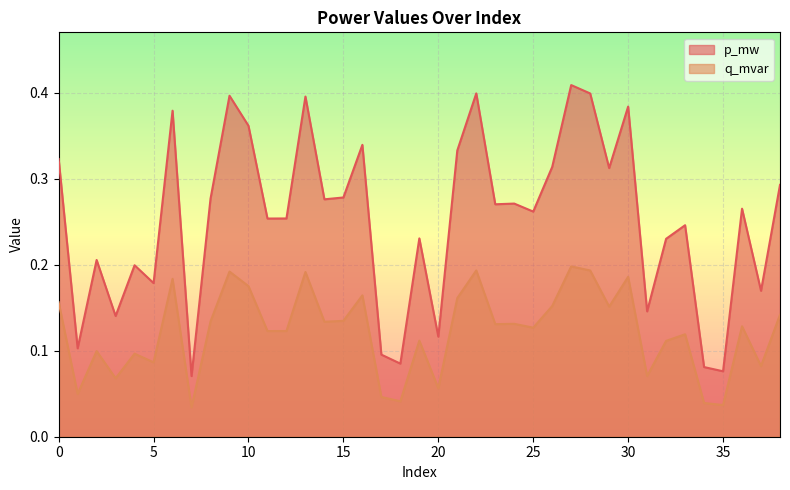

Reading left to right, transcribe all the data shown in this chart.

p_mw: 0=0.3	1=0.1	2=0.2	3=0.1	4=0.2	5=0.2	6=0.4	7=0.1	8=0.3	9=0.4	10=0.4	11=0.3	12=0.3	13=0.4	14=0.3	15=0.3	16=0.3	17=0.1	18=0.1	19=0.2	20=0.1	21=0.3	22=0.4	23=0.3	24=0.3	25=0.3	26=0.3	27=0.4	28=0.4	29=0.3	30=0.4	31=0.1	32=0.2	33=0.2	34=0.1	35=0.1	36=0.3	37=0.2	38=0.3
q_mvar: 0=0.2	1=0.0	2=0.1	3=0.1	4=0.1	5=0.1	6=0.2	7=0.0	8=0.1	9=0.2	10=0.2	11=0.1	12=0.1	13=0.2	14=0.1	15=0.1	16=0.2	17=0.0	18=0.0	19=0.1	20=0.1	21=0.2	22=0.2	23=0.1	24=0.1	25=0.1	26=0.2	27=0.2	28=0.2	29=0.2	30=0.2	31=0.1	32=0.1	33=0.1	34=0.0	35=0.0	36=0.1	37=0.1	38=0.1